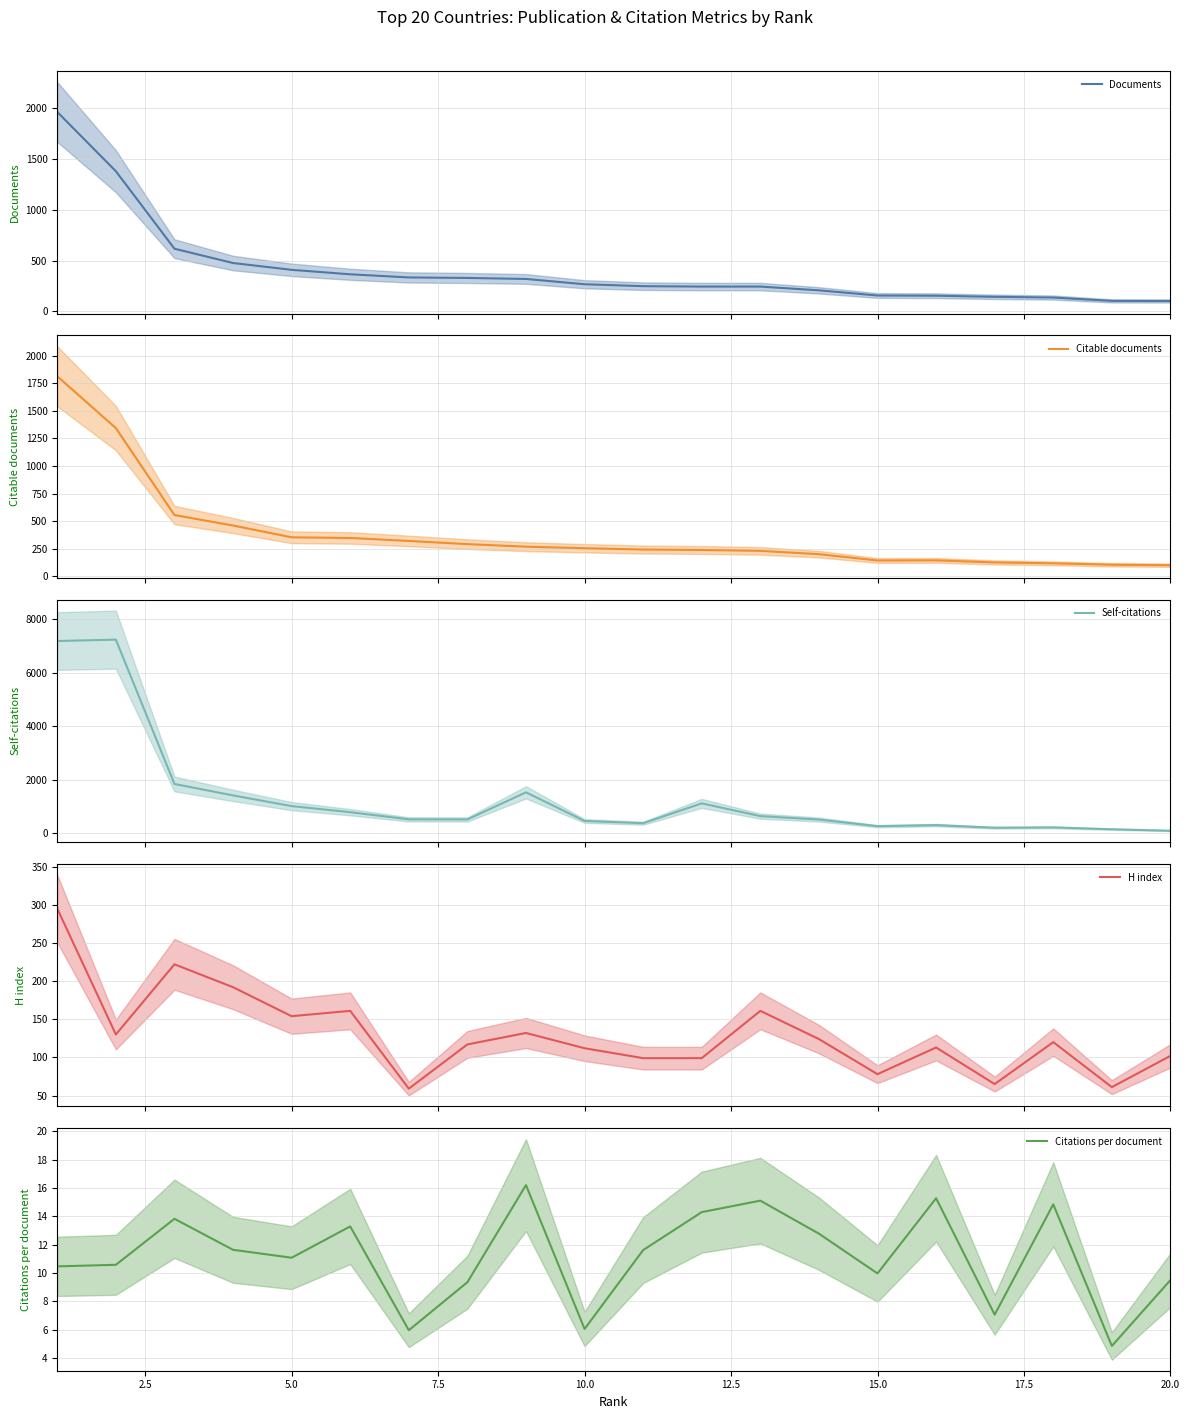

What is the smallest value displayed?

4.8